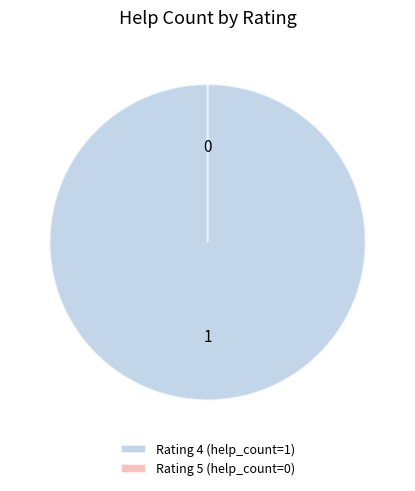

Combined, what portion of the pie is 5 (2021.02.04) and 4 (2020.05.12)?

100.0%